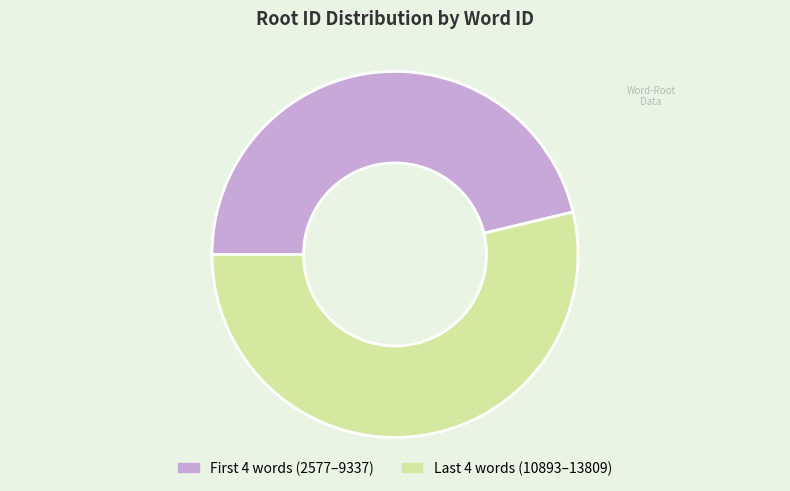

Is there any slice that represents more than half of the pie?

Yes